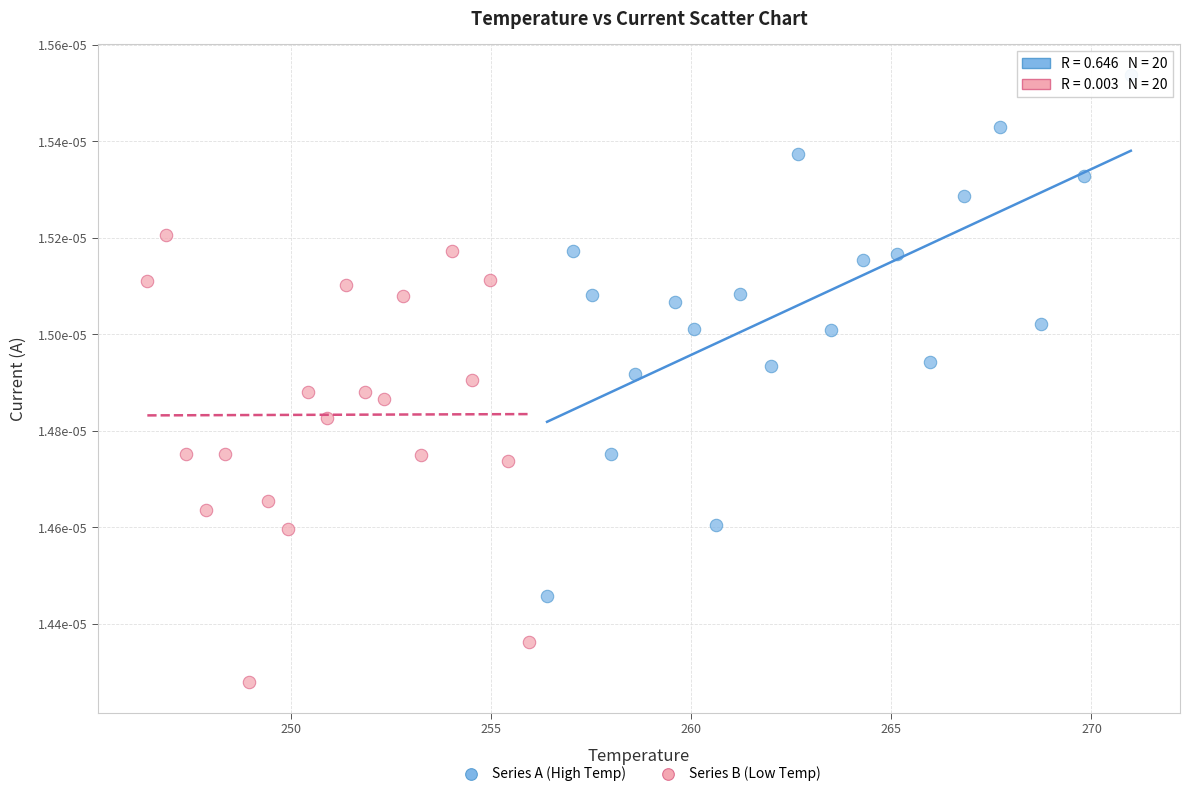

Which series contains the lowest Y value?

Series B (Low Temp)